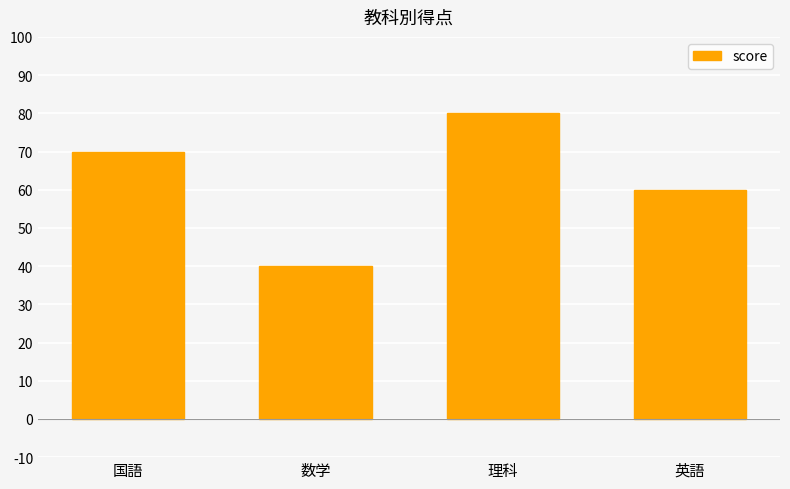

Reading right to left, extract all data points from this chart.

60	80	40	70